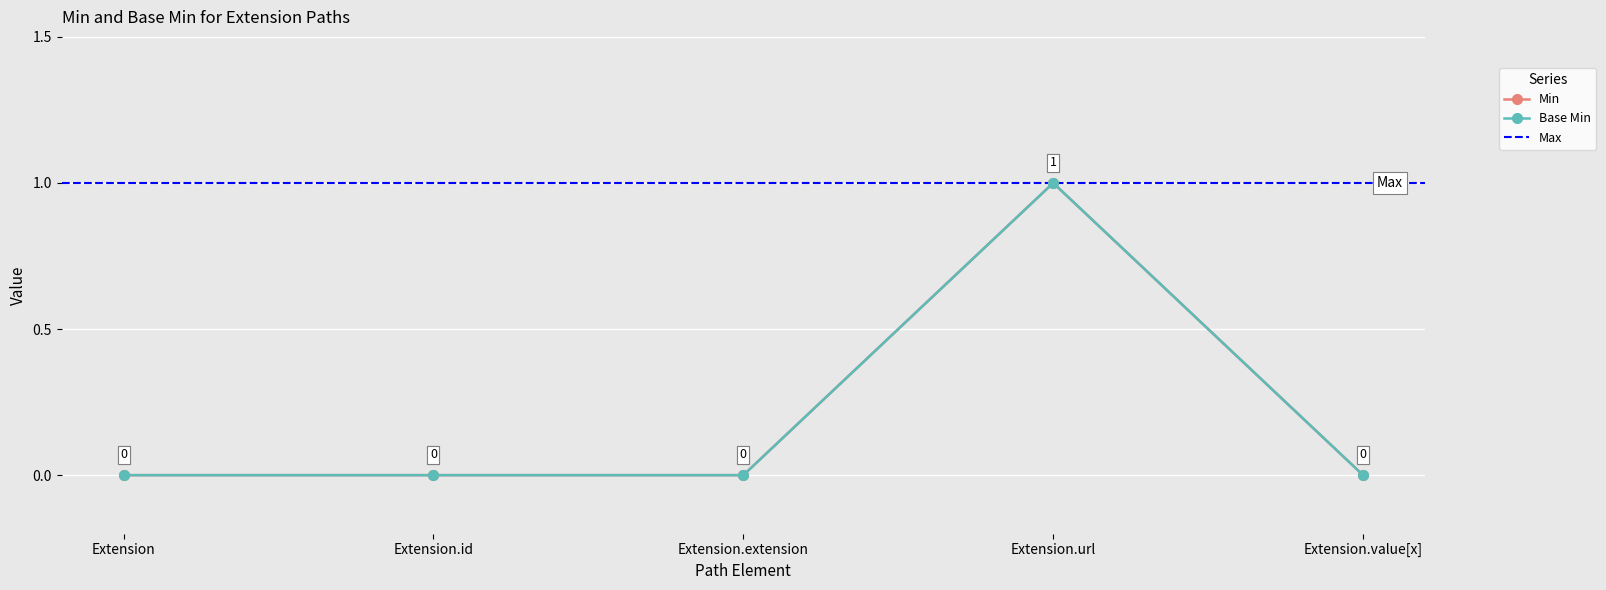

What is the sum of all Base Min values?

1